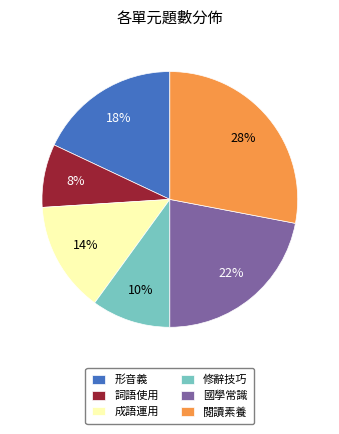

Rank the categories by value from lowest to highest.

詞語使用, 修辭技巧, 成語運用, 形音義, 國學常識, 閱讀素養